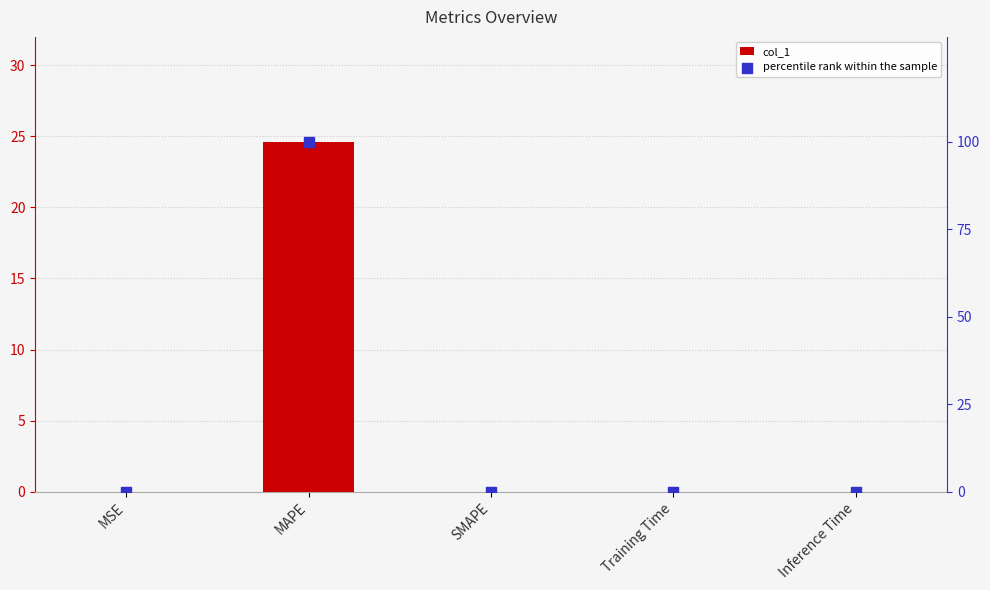

At which category is the sum across all series the highest?

MAPE